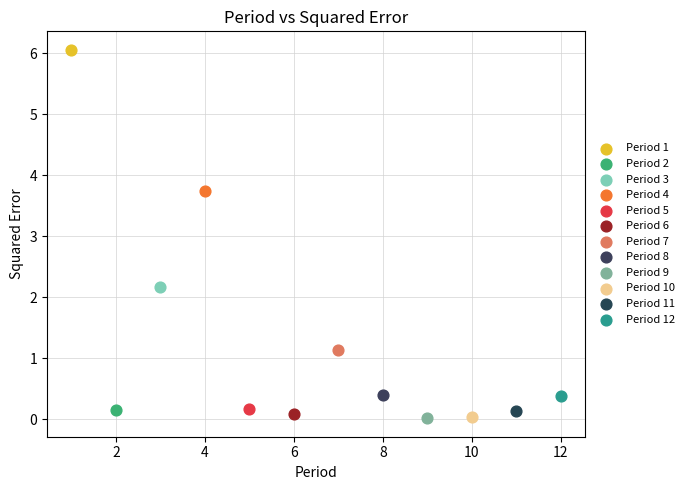

Which series reaches the maximum Y coordinate?

Period 1